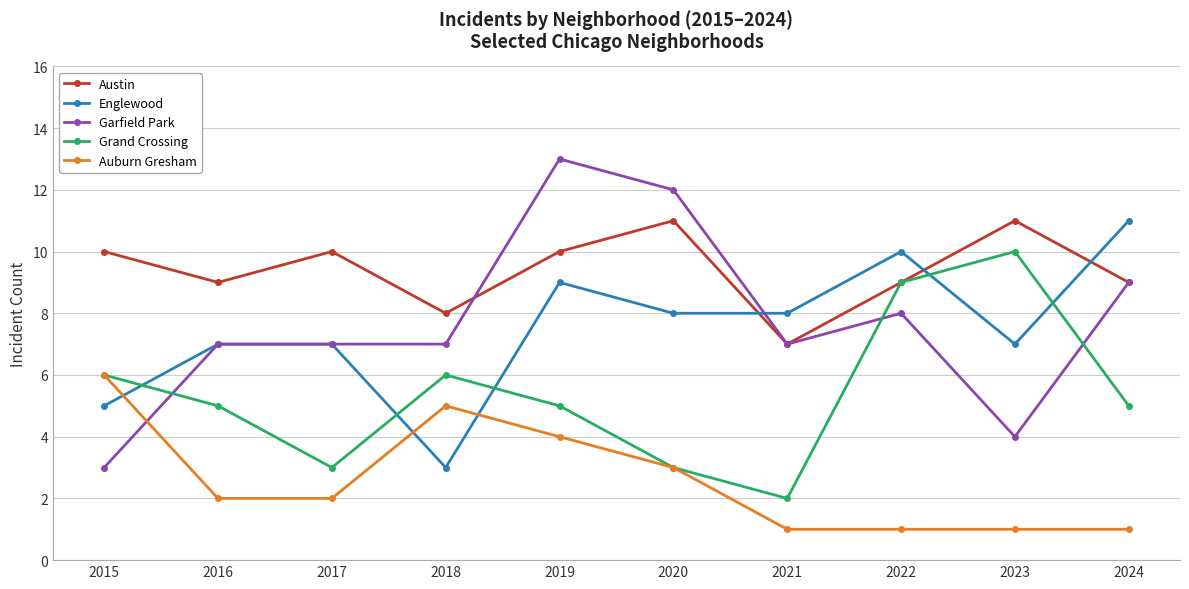

What are all the series names shown in the legend?

Austin, Englewood, Garfield Park, Grand Crossing, Auburn Gresham